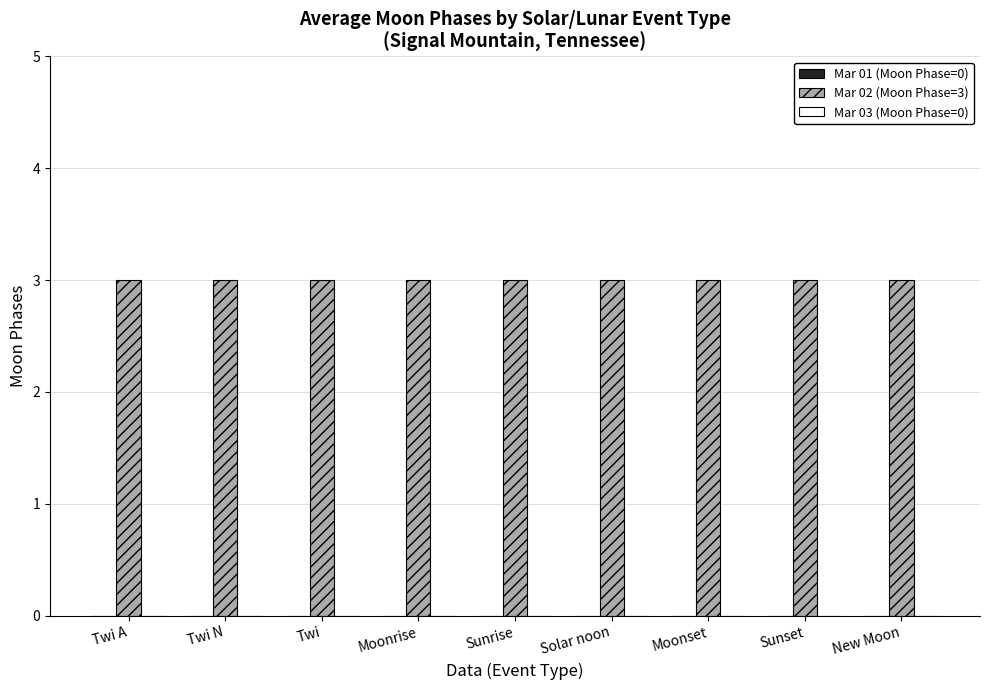

At which label does Mar 03 (Moon Phase=0) reach its peak?

Twi A